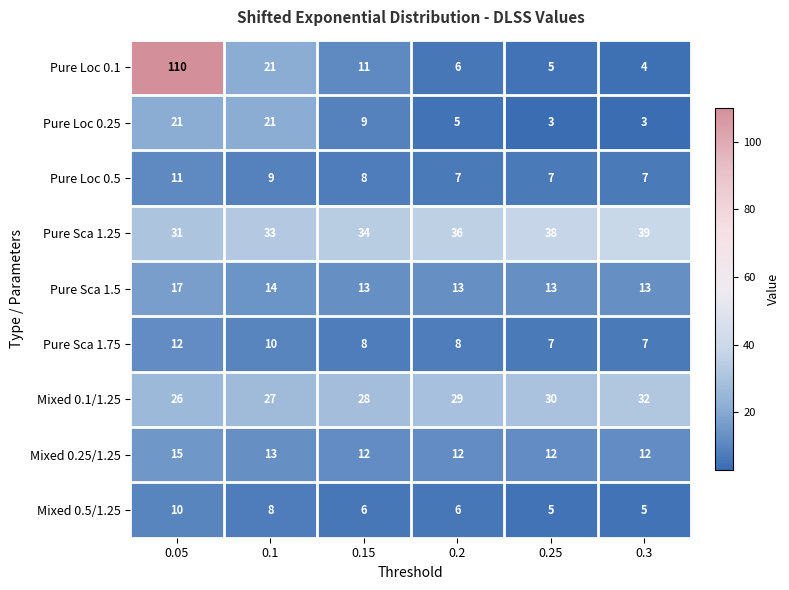

At which category is the sum across all series the highest?

0.05